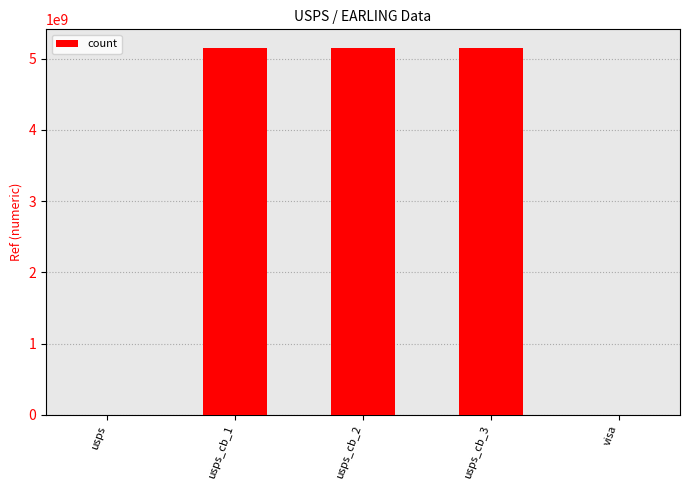

The value at usps_cb_2 is 1665385430. True or false?

False